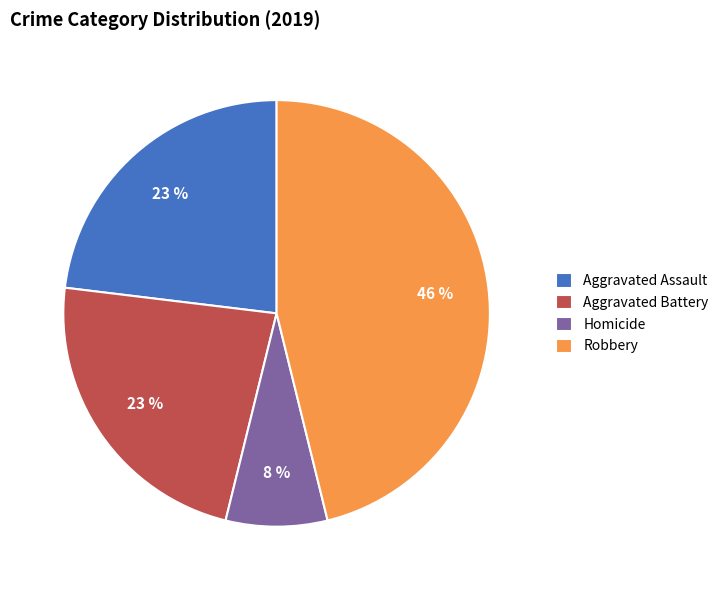

Count the number of slices in the pie.

4